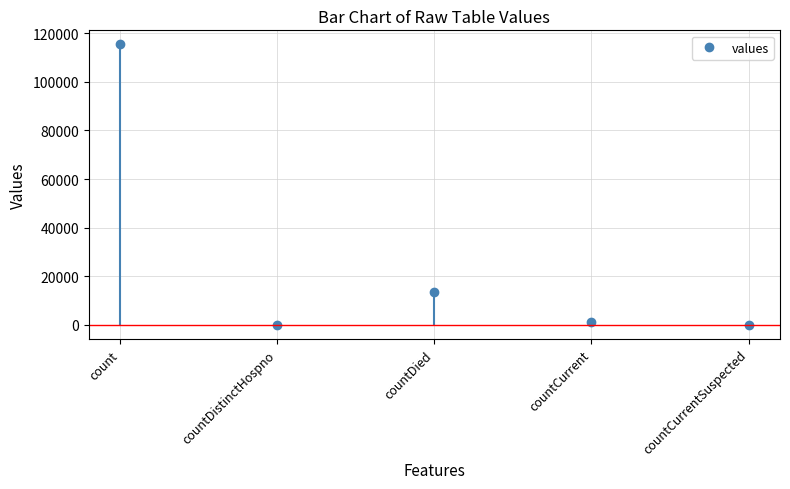

Between countCurrent and count, which is larger?

count